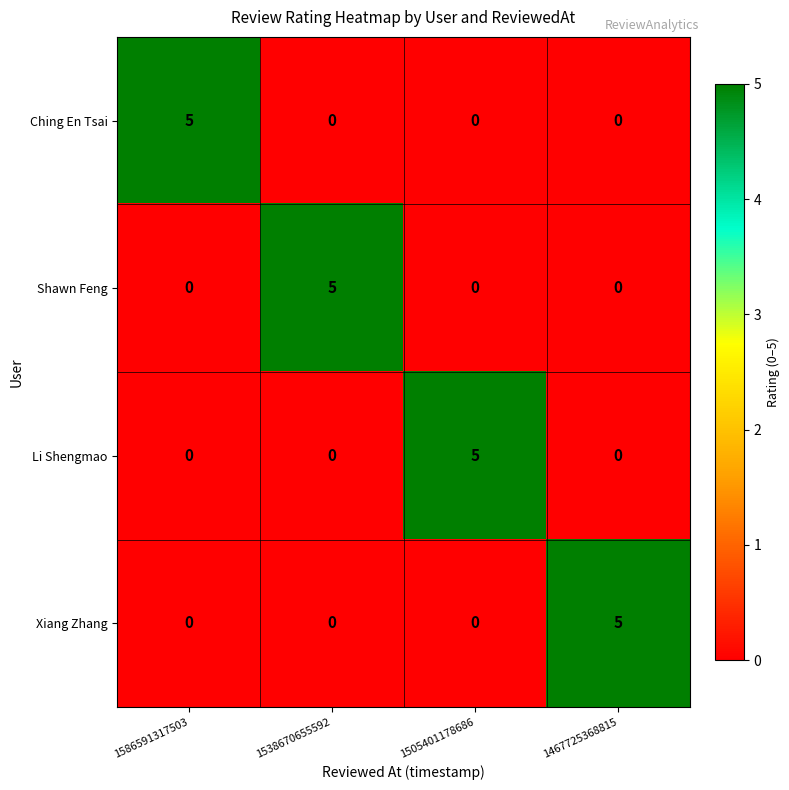

What is the spread (max minus min) of values at 1586591317503?

5